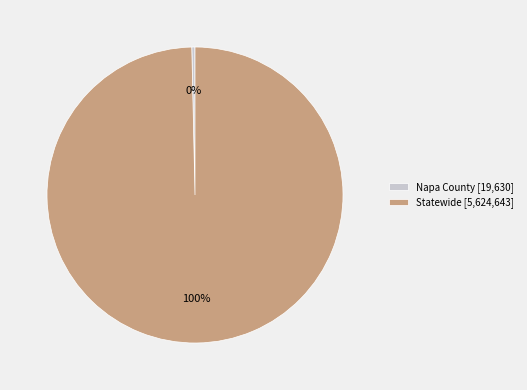

True or false: Statewide accounts for 100% of the total.

True